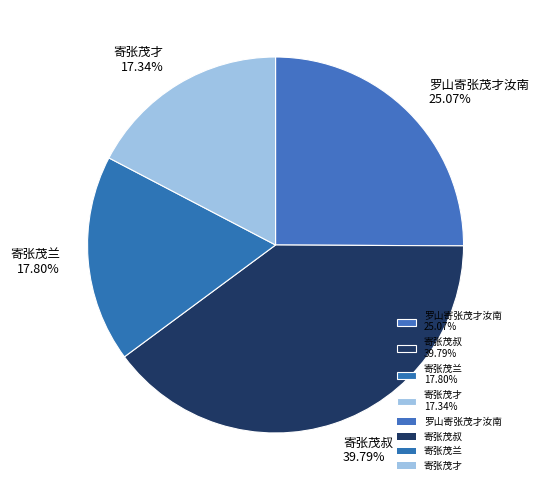

Is there a majority slice in this chart?

No